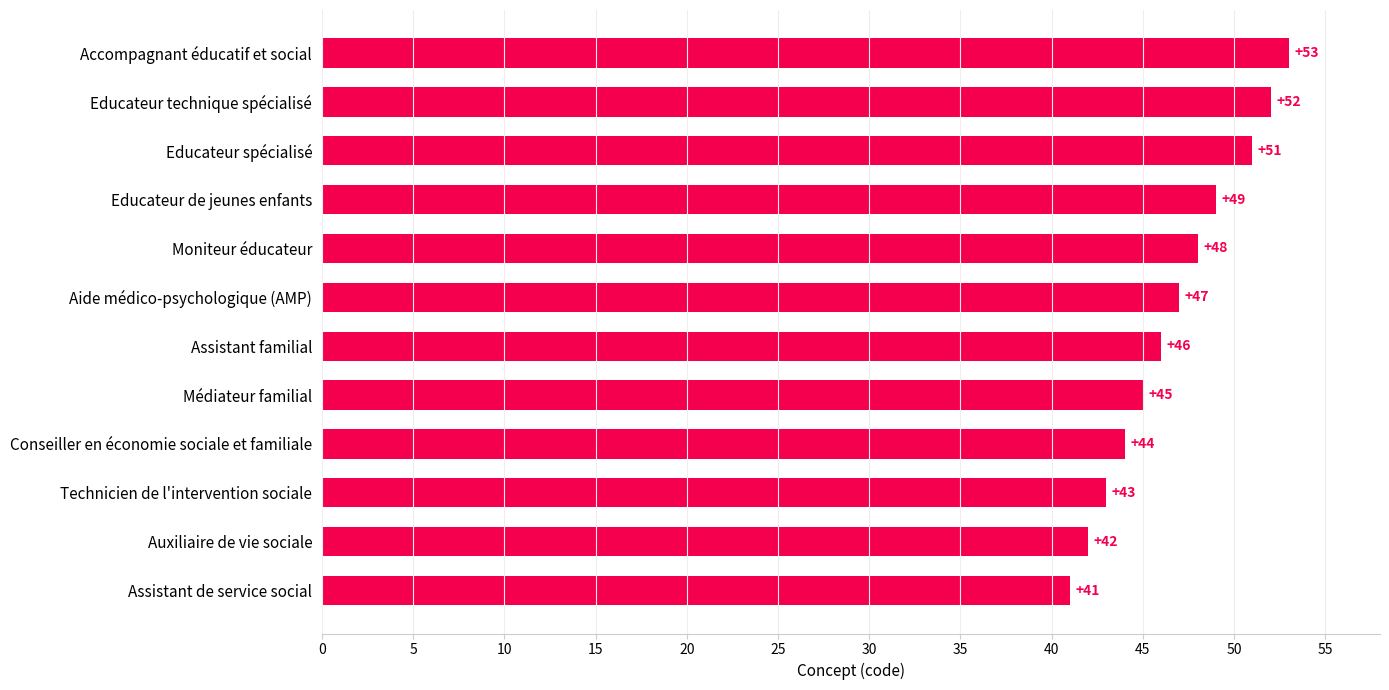

Which has a higher value, Educateur de jeunes enfants or Conseiller en économie sociale et familiale?

Educateur de jeunes enfants